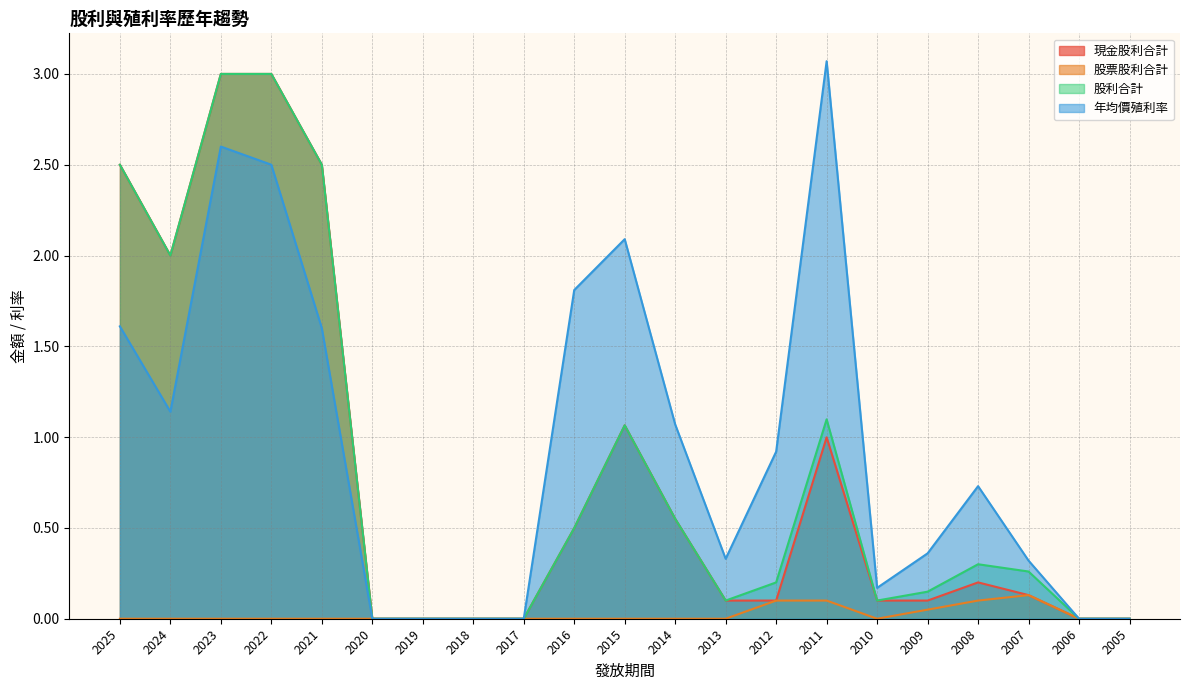

The 股利合計 series shows 0.9 at 2016. True or false?

False